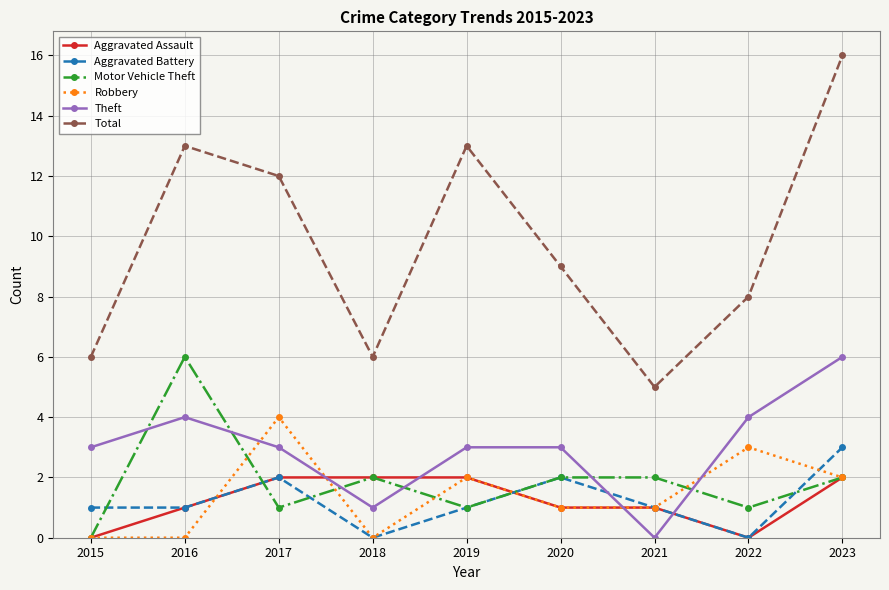

Reading left to right, extract all data points from this chart.

Aggravated Assault: 2015=0	2016=1	2017=2	2018=2	2019=2	2020=1	2021=1	2022=0	2023=2
Aggravated Battery: 2015=1	2016=1	2017=2	2018=0	2019=1	2020=2	2021=1	2022=0	2023=3
Motor Vehicle Theft: 2015=0	2016=6	2017=1	2018=2	2019=1	2020=2	2021=2	2022=1	2023=2
Robbery: 2015=0	2016=0	2017=4	2018=0	2019=2	2020=1	2021=1	2022=3	2023=2
Theft: 2015=3	2016=4	2017=3	2018=1	2019=3	2020=3	2021=0	2022=4	2023=6
Total: 2015=6	2016=13	2017=12	2018=6	2019=13	2020=9	2021=5	2022=8	2023=16